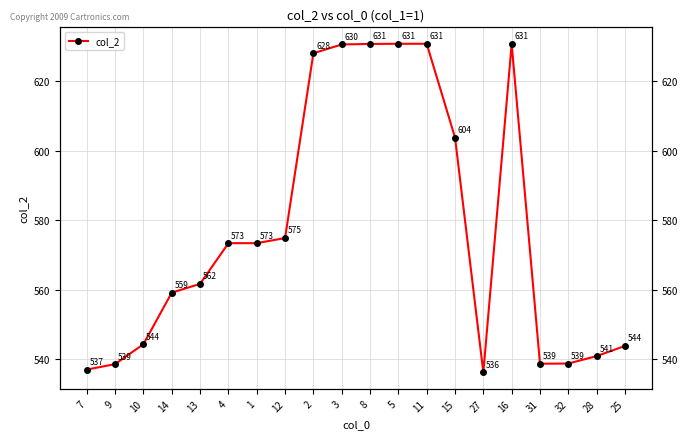

Rank the categories by value from highest to lowest.

11, 5, 8, 16, 3, 2, 15, 12, 1, 4, 13, 14, 10, 25, 28, 32, 31, 9, 7, 27